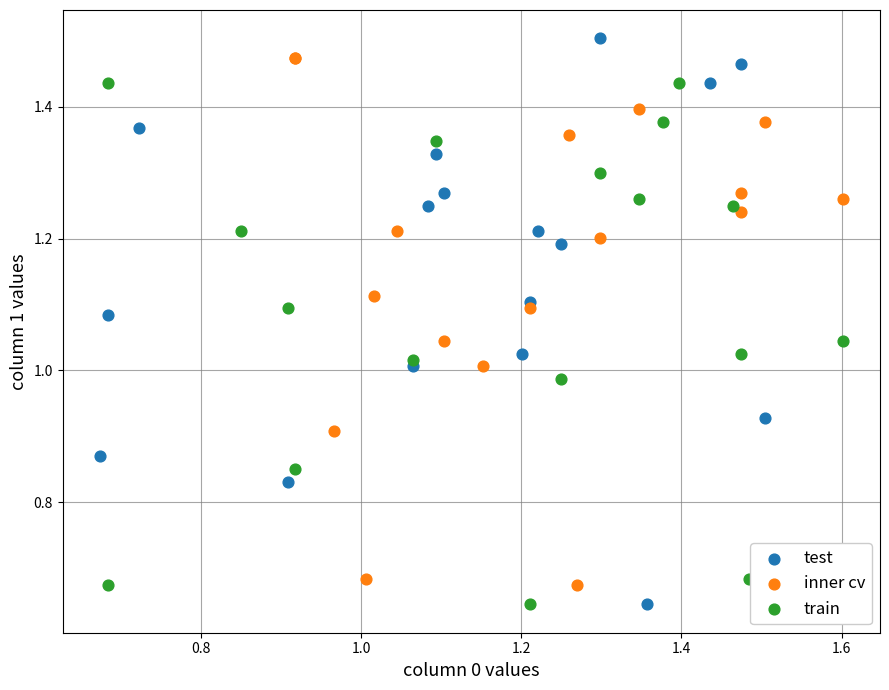

Which series has the largest Y range (max minus min)?

test